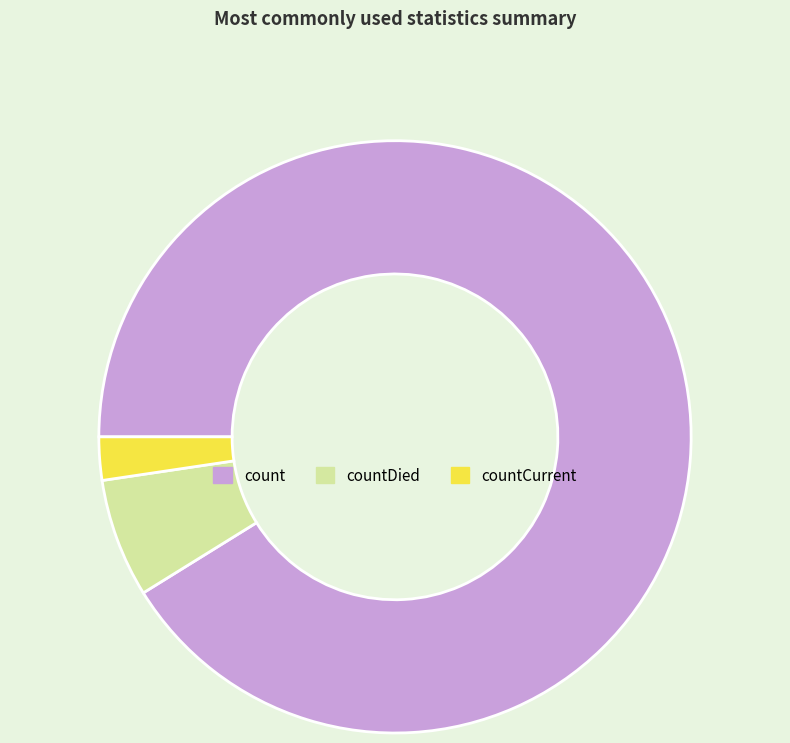

Does count represent more than half of the total?

Yes